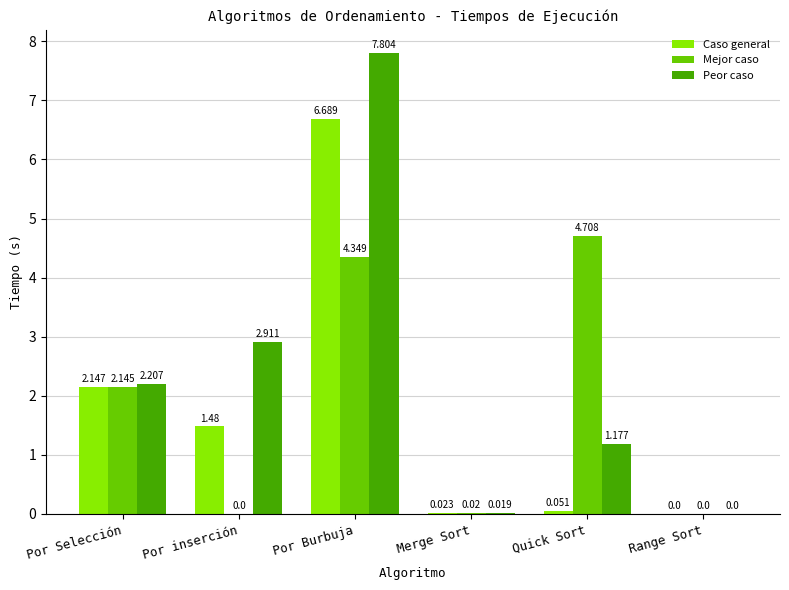

Which series has the largest range (max minus min)?

Peor caso